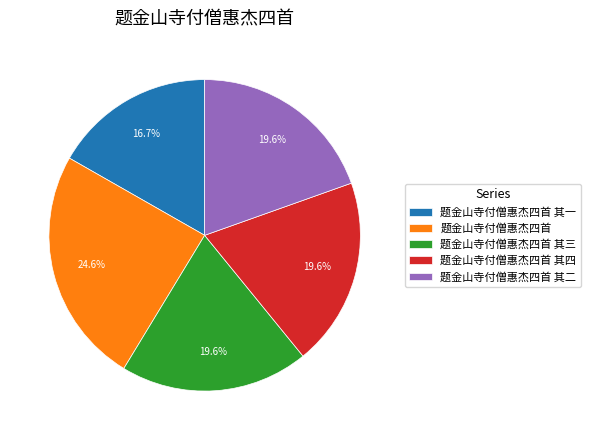

Which slice is the largest?

题金山寺付僧惠杰四首